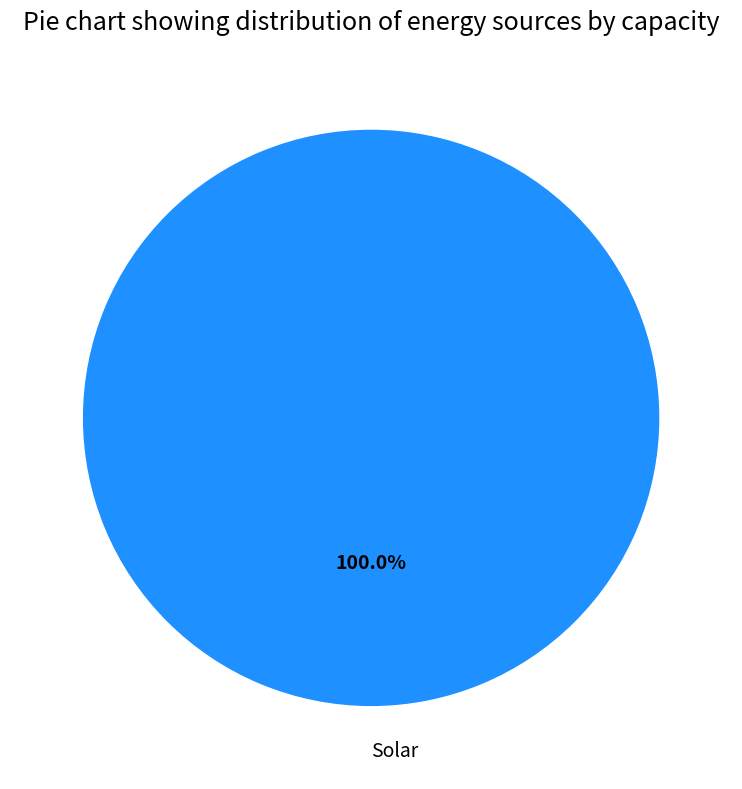

To the nearest percent, what percentage of the pie is Solar?

100%